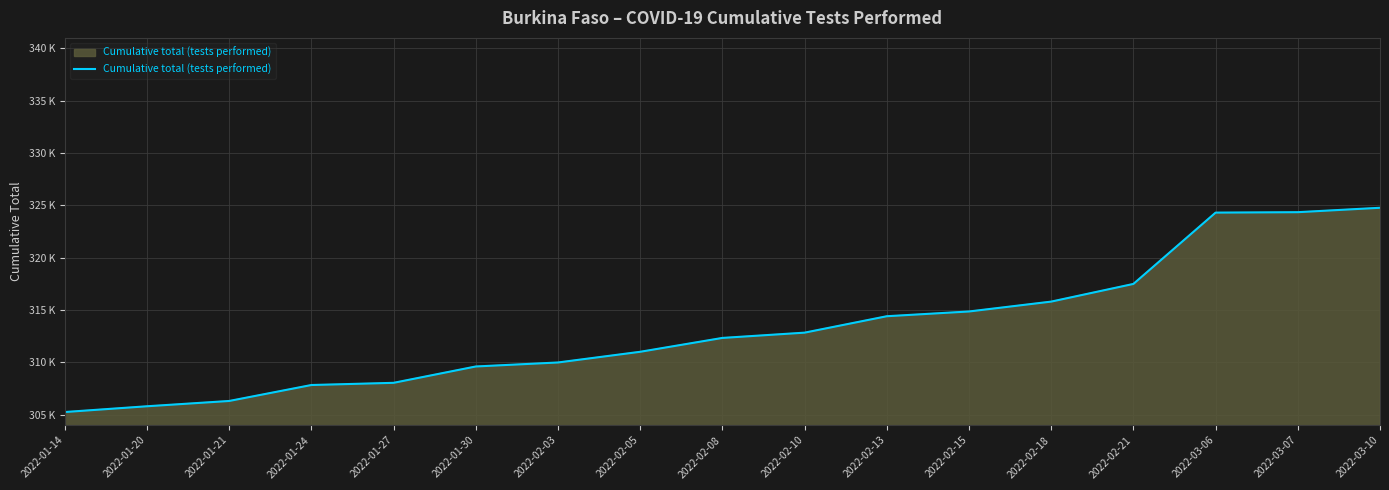

What position from the left is 2022-02-05?

8